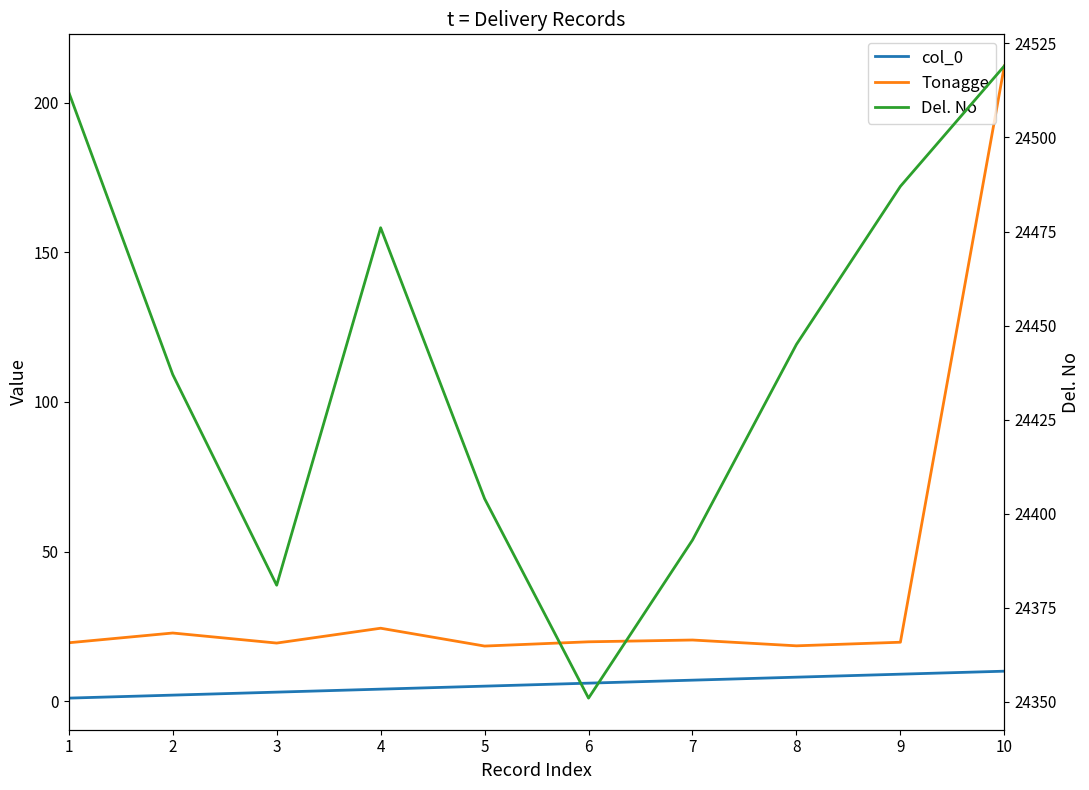

True or false: col_0 has more than 1 interior local peaks.

False